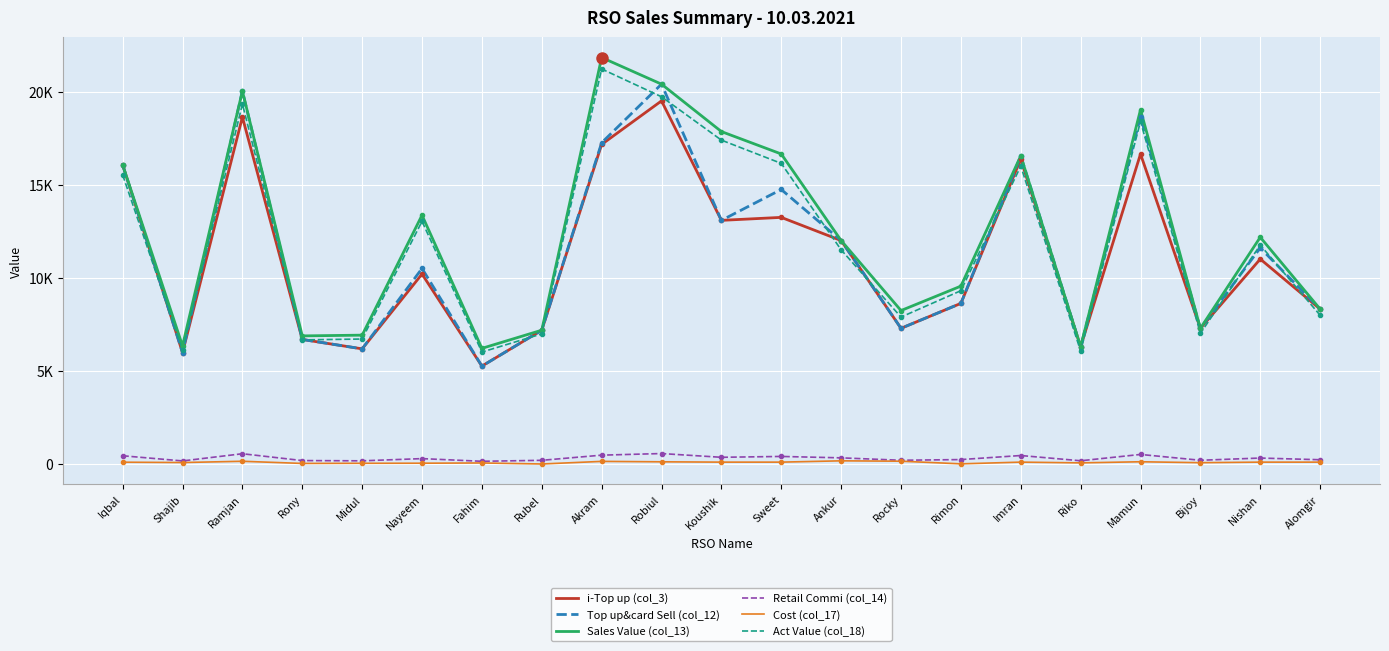

Where does the Cost (col_17) series first go above 100?

Ramjan